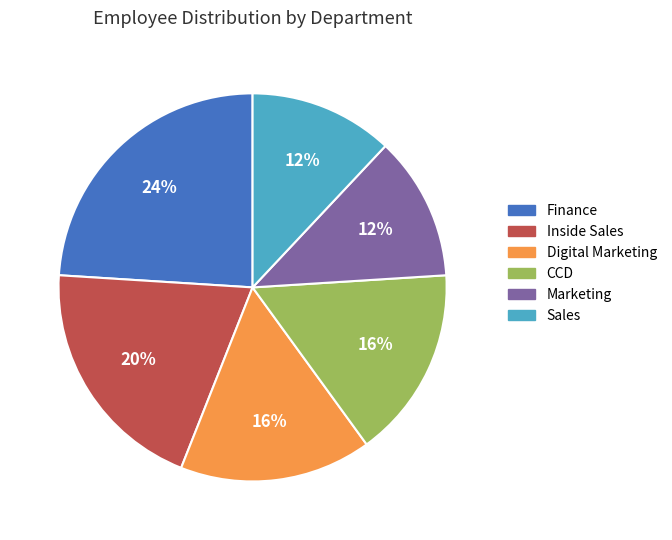

To the nearest percent, what is the difference between the Digital Marketing and Sales slice percentages?

4%